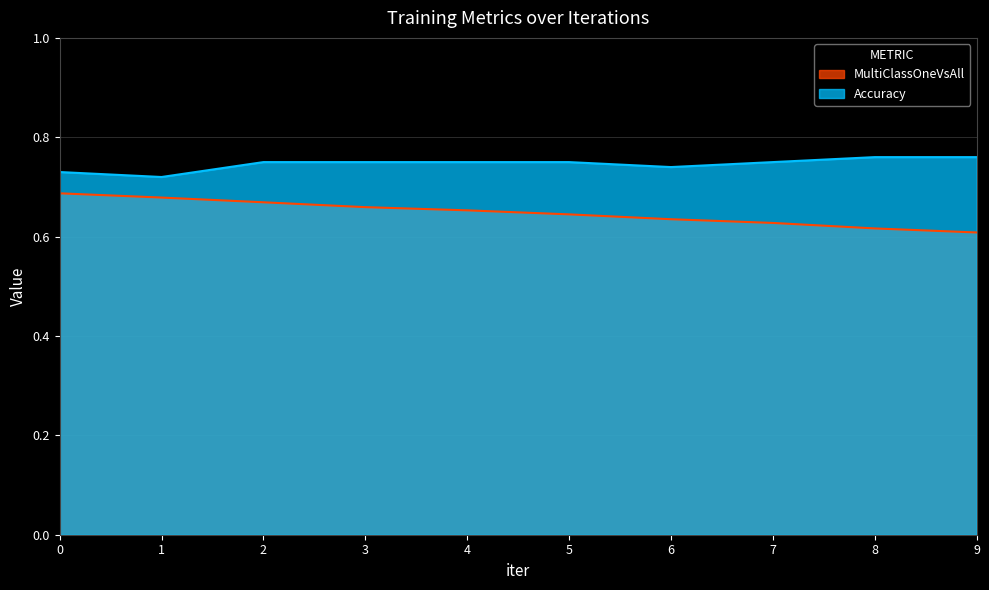

What are all the series names shown in the legend?

MultiClassOneVsAll, Accuracy